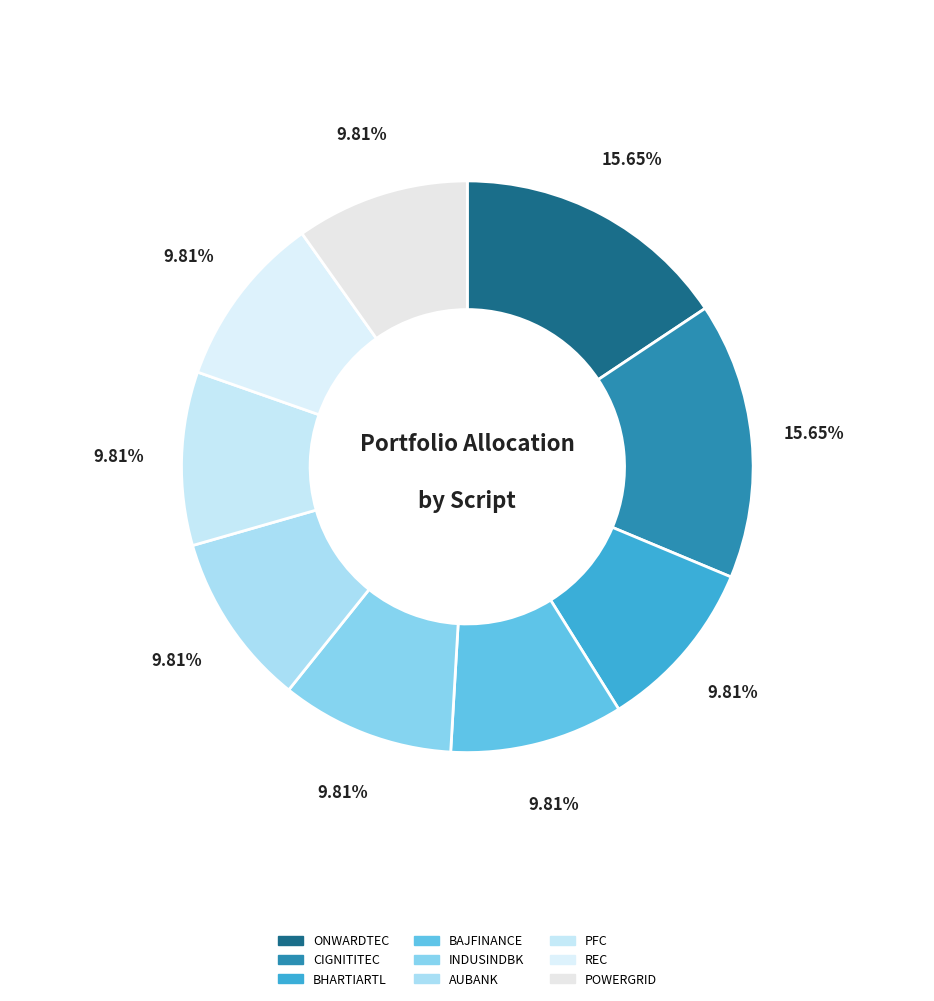

Is there any slice that represents more than half of the pie?

No